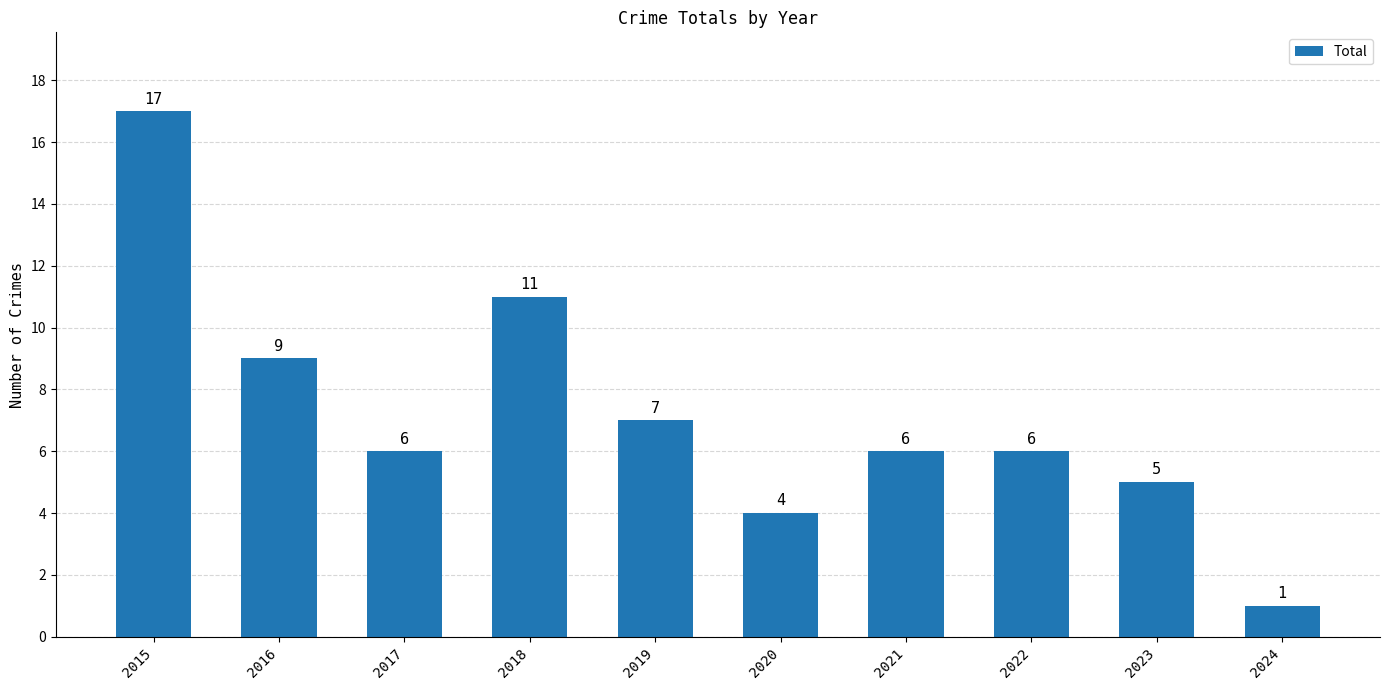

Where is the data nearest to the value 9?

2016